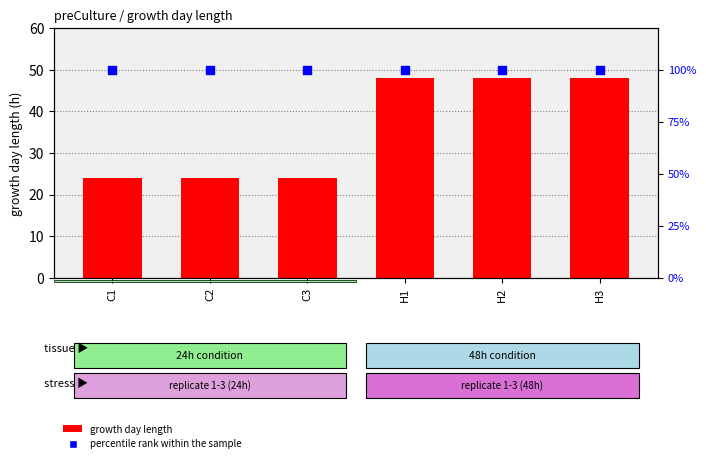

Which series contains the highest Y value?

percentile rank within the sample